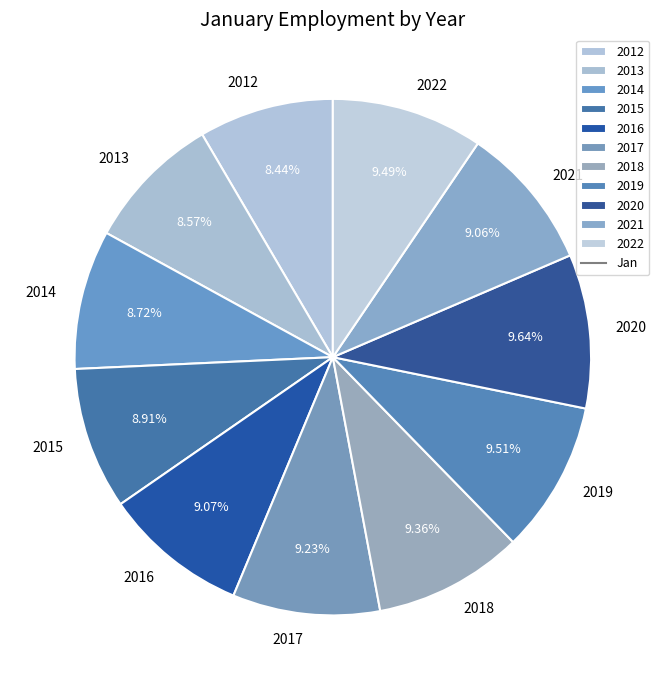

To the nearest percent, what is the difference between the largest and smallest slice percentages?

1%